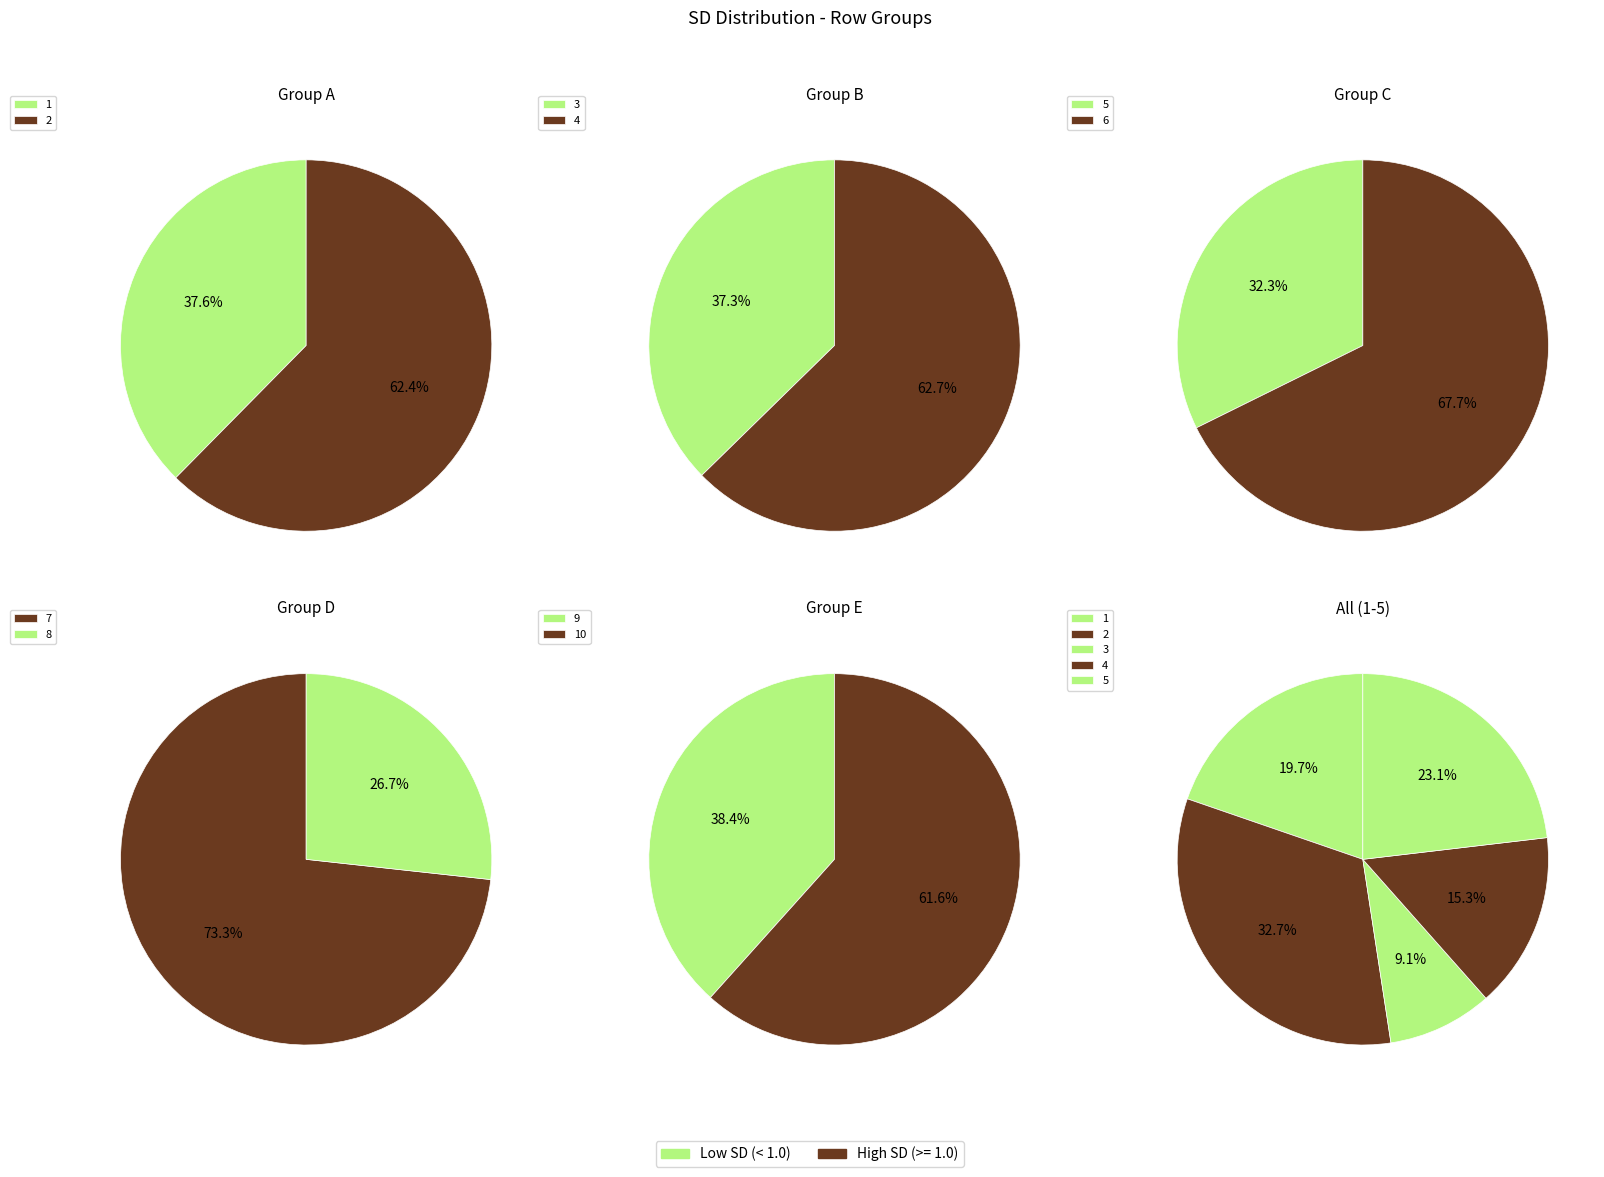

Does 8 account for over 50% of the chart?

No